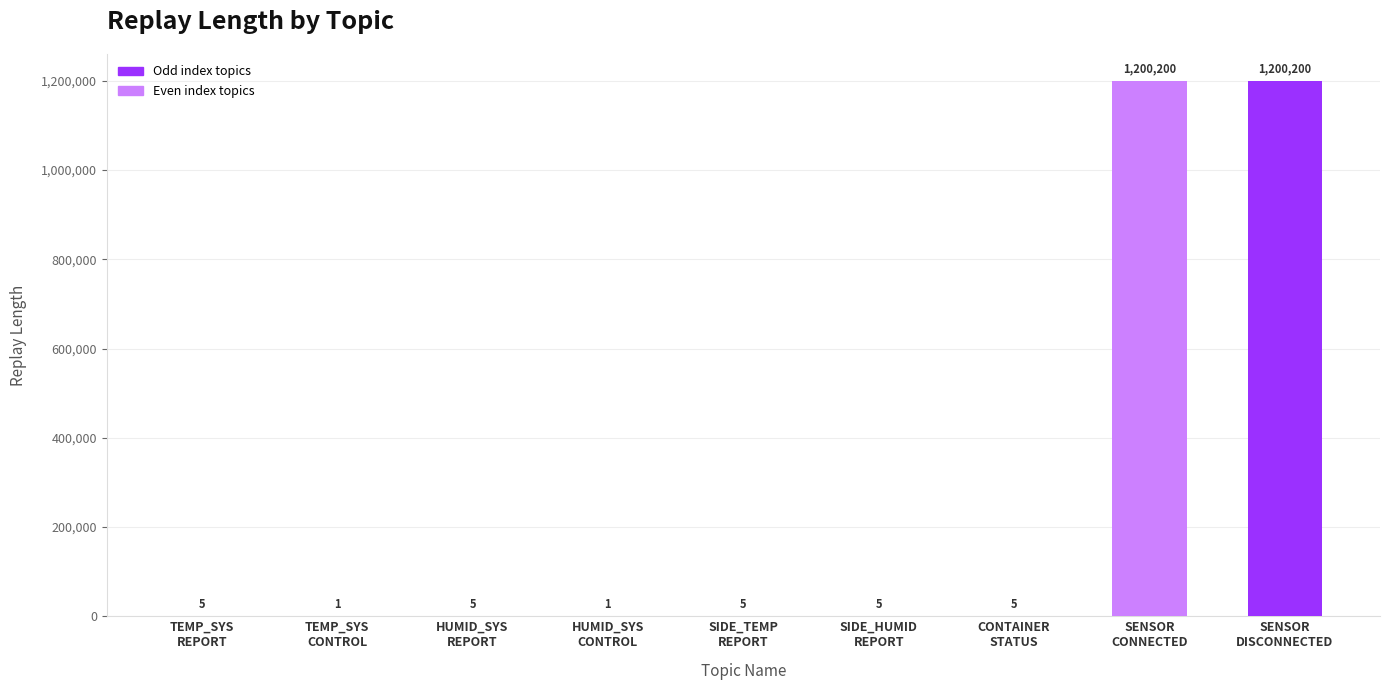

What is the greatest value displayed?

1200200